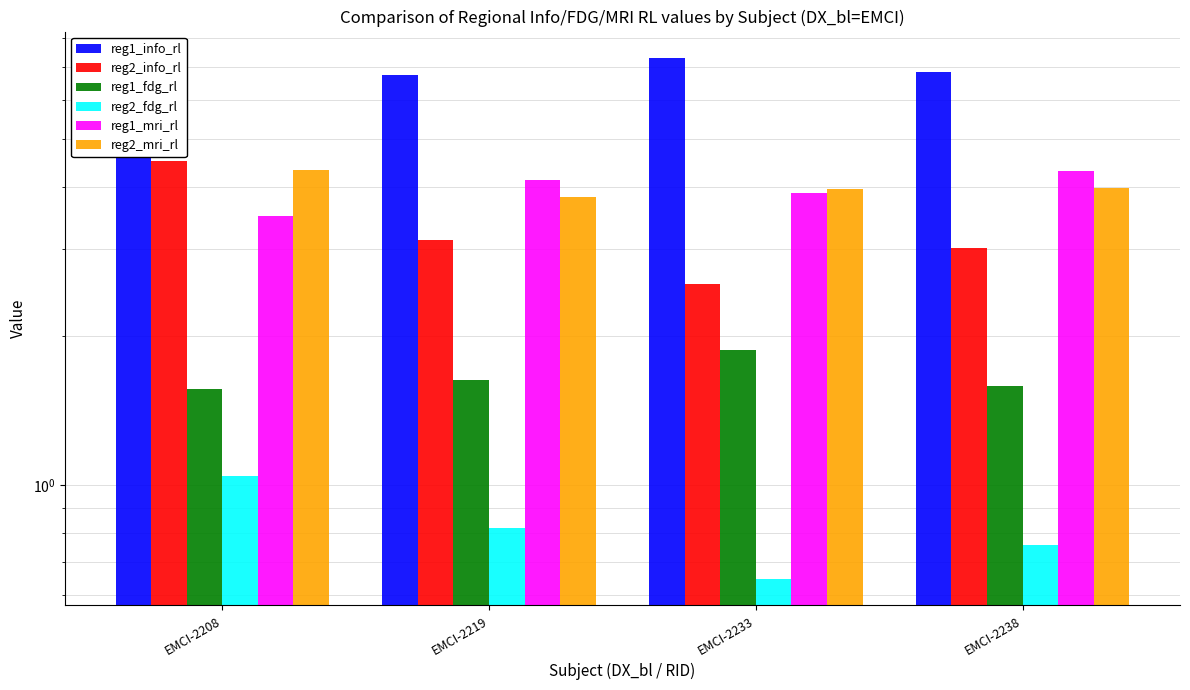

Does the chart contain any negative values?

No